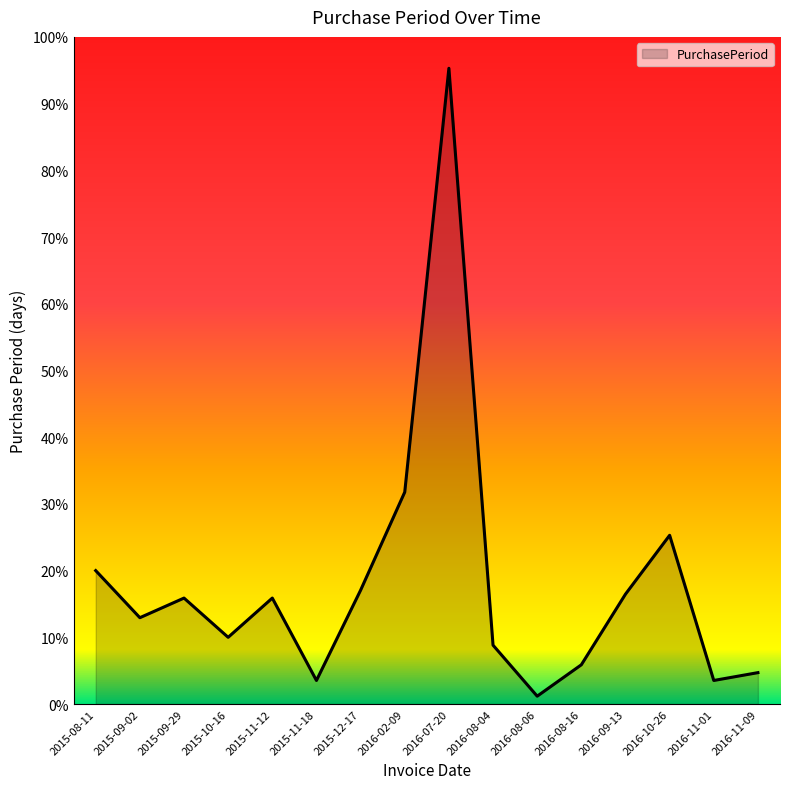

At which category does the data reach its first local valley?

2015-09-02